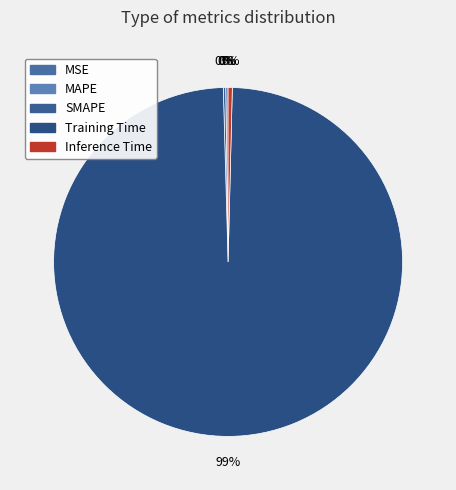

Which slice is the smallest?

MSE